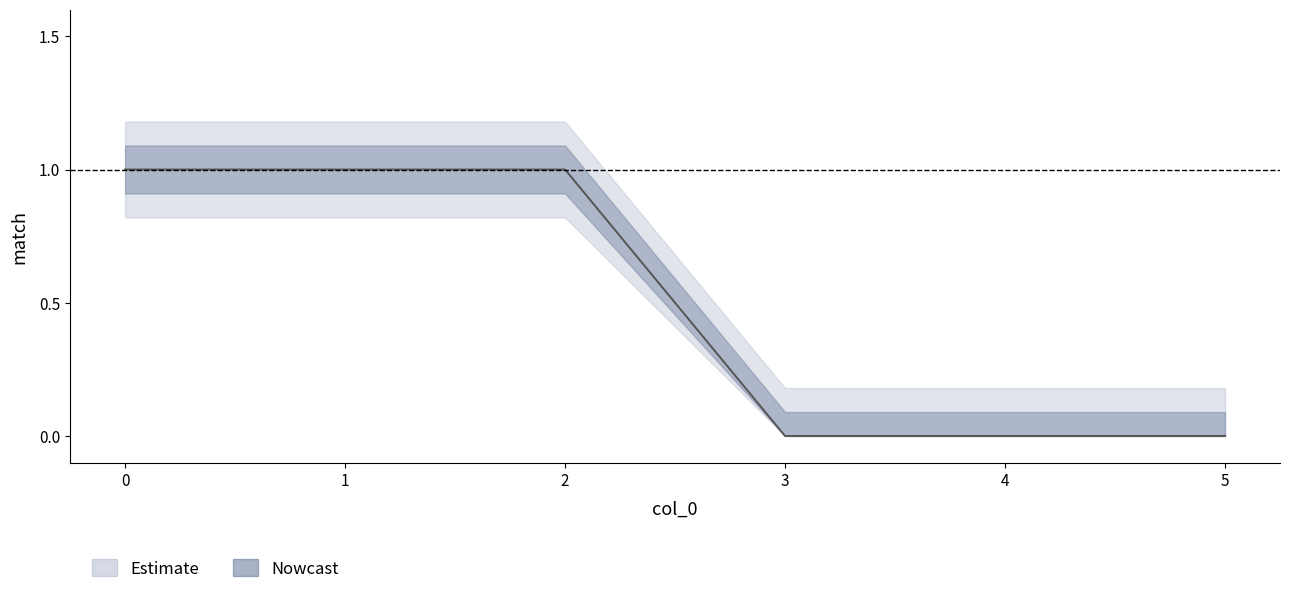

What is the difference between the second highest and second lowest values?

1